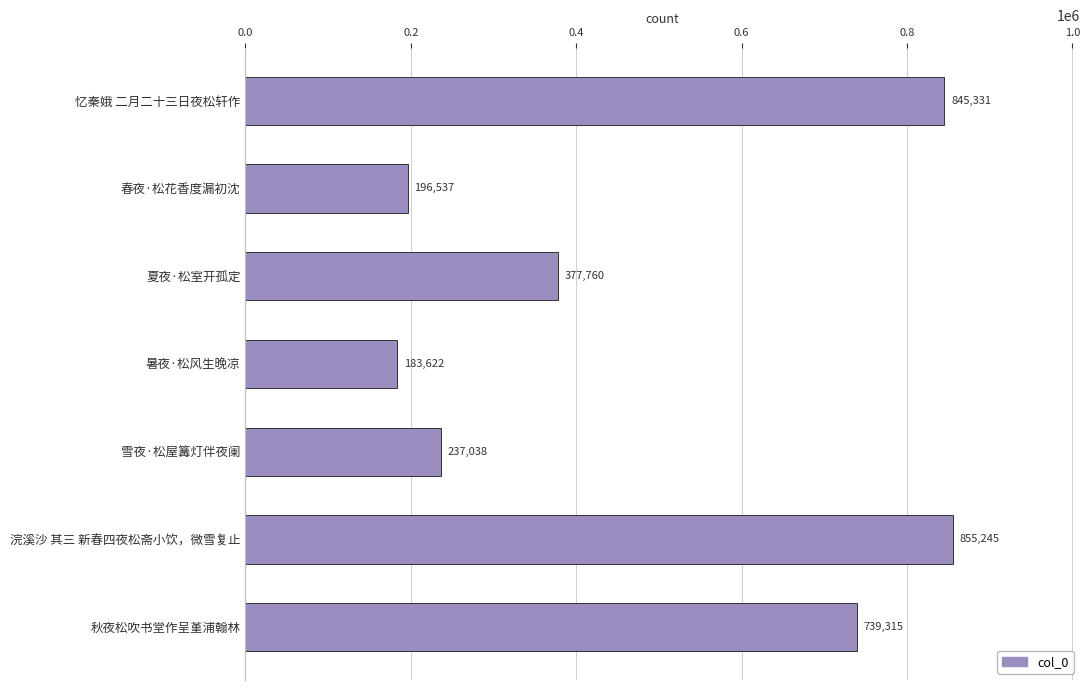

List the labels in order of value, smallest first.

暑夜·松风生晚凉, 春夜·松花香度漏初沈, 雪夜·松屋篝灯伴夜阑, 夏夜·松室开孤定, 秋夜松吹书堂作呈堇浦翰林, 忆秦娥 二月二十三日夜松轩作, 浣溪沙 其三 新春四夜松斋小饮，微雪复止